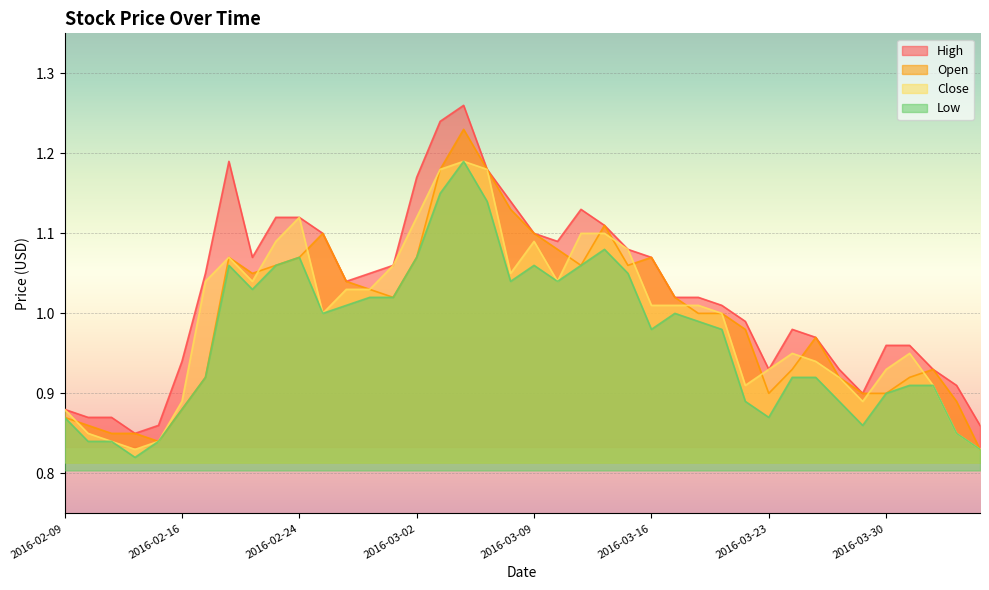

What is the sum of all Low values?

38.9